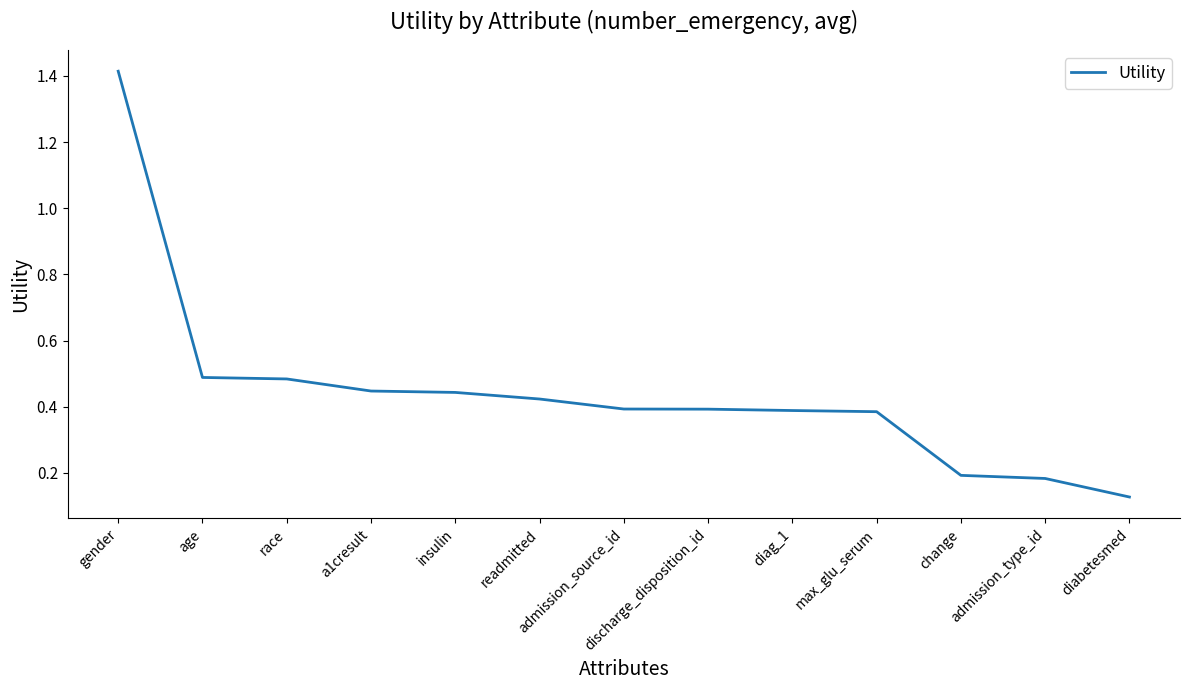

What is the sum of the values at change and readmitted?

0.6